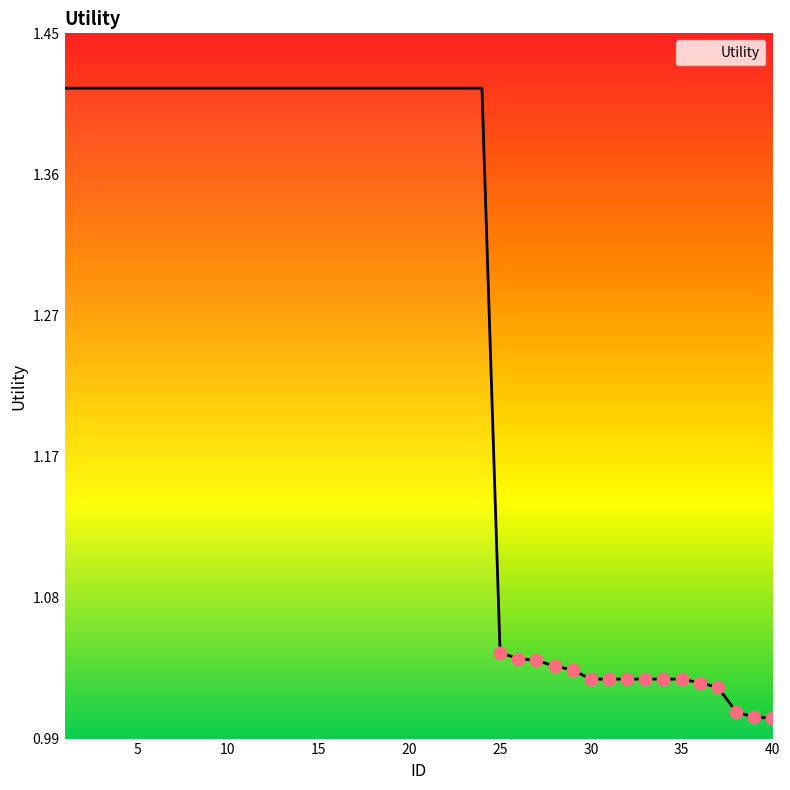

What is the difference between the maximum and minimum values?

0.4